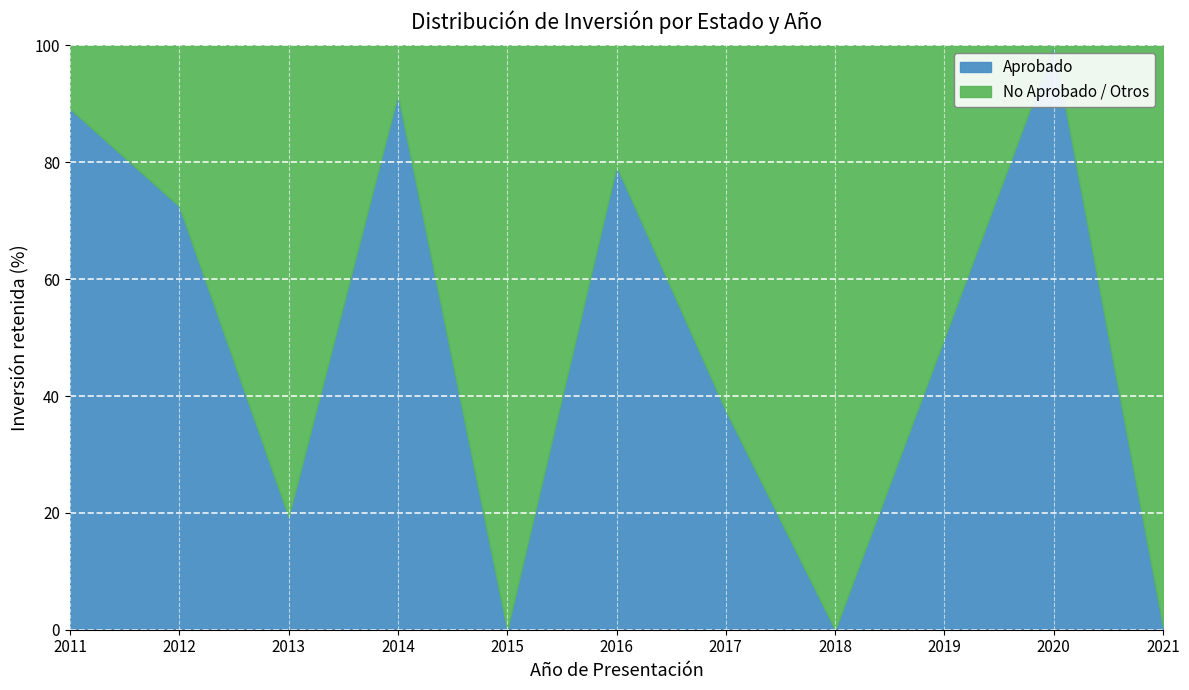

What is the total value across all series at 2013?

100.0